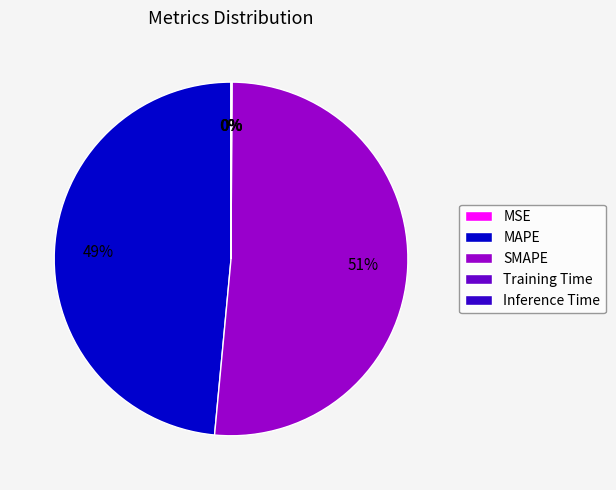

Is it true that SMAPE is 51% of the pie?

True